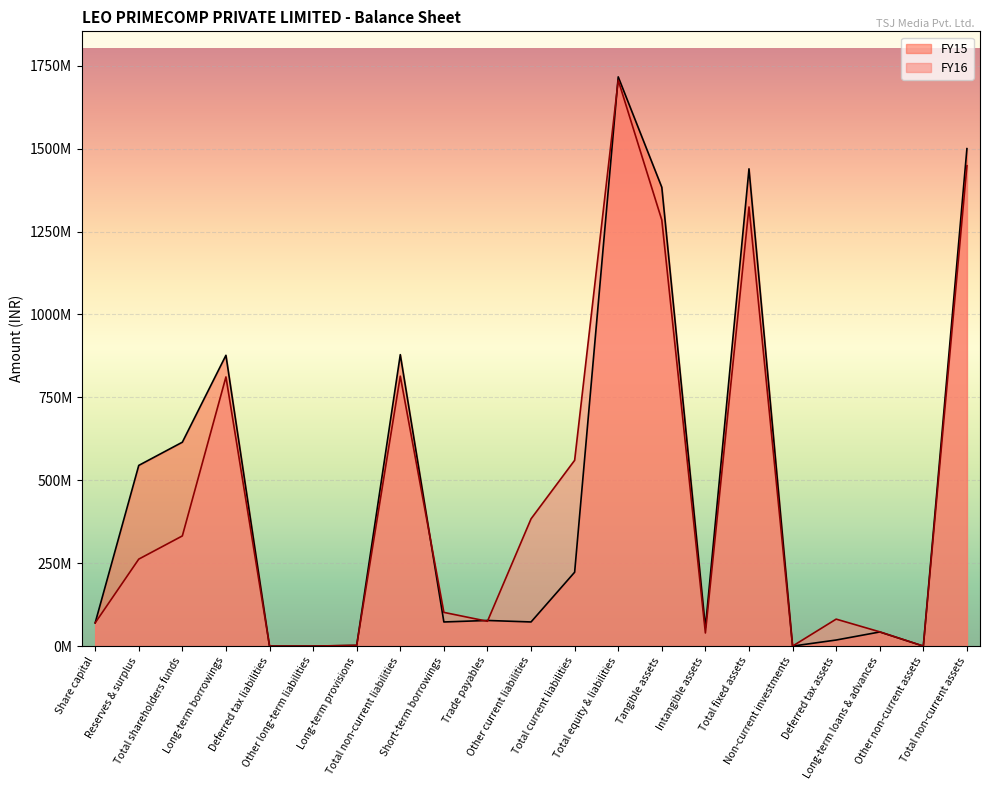

In FY15, how many points are higher than both neighbors (excluding endpoints)?

6